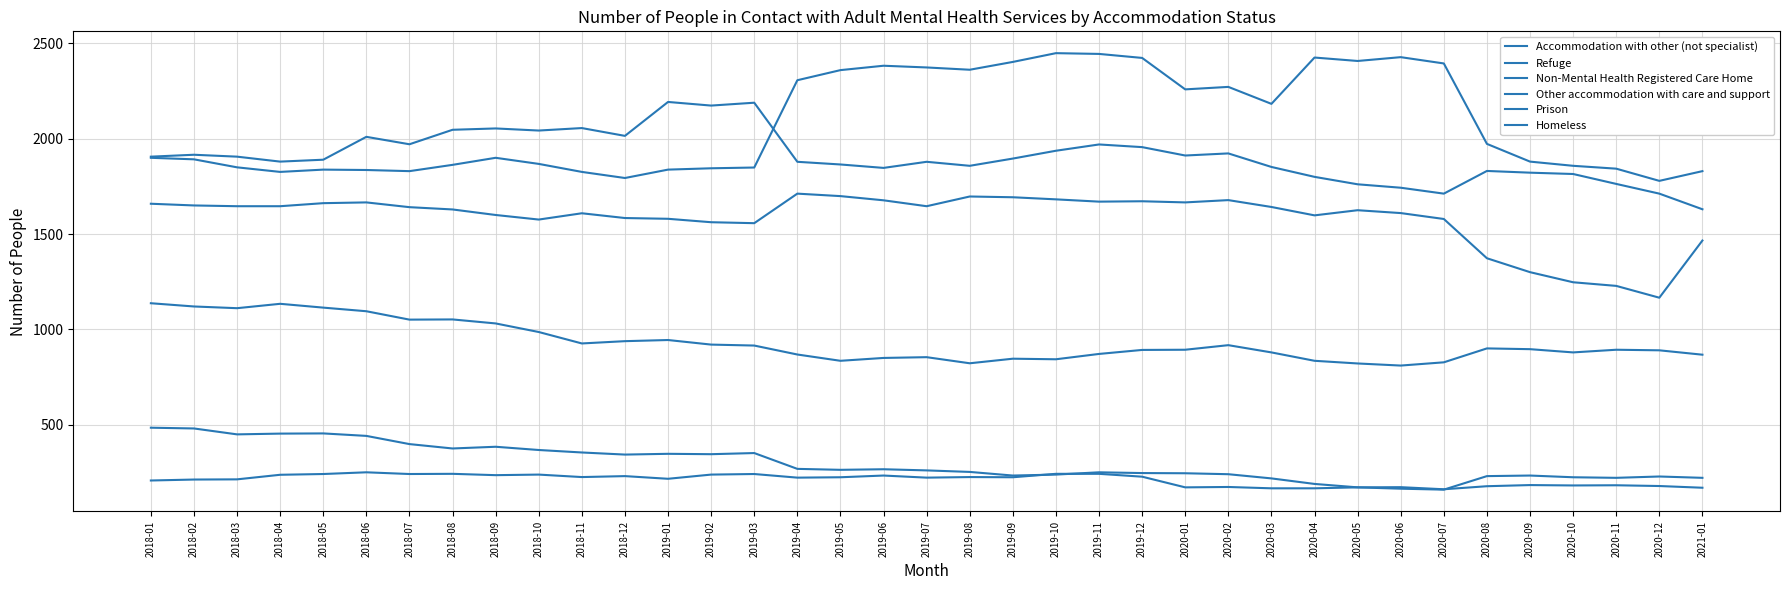

At 2018-12, list the series in order from smallest to largest.

Refuge, Prison, Non-Mental Health Registered Care Home, Accommodation with other (not specialist), Homeless, Other accommodation with care and support